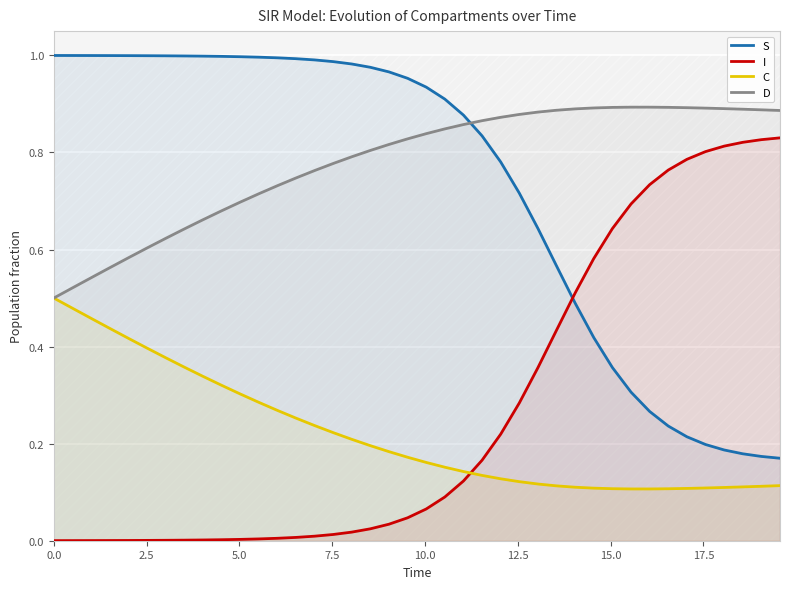

Count the number of categories in the chart.

40